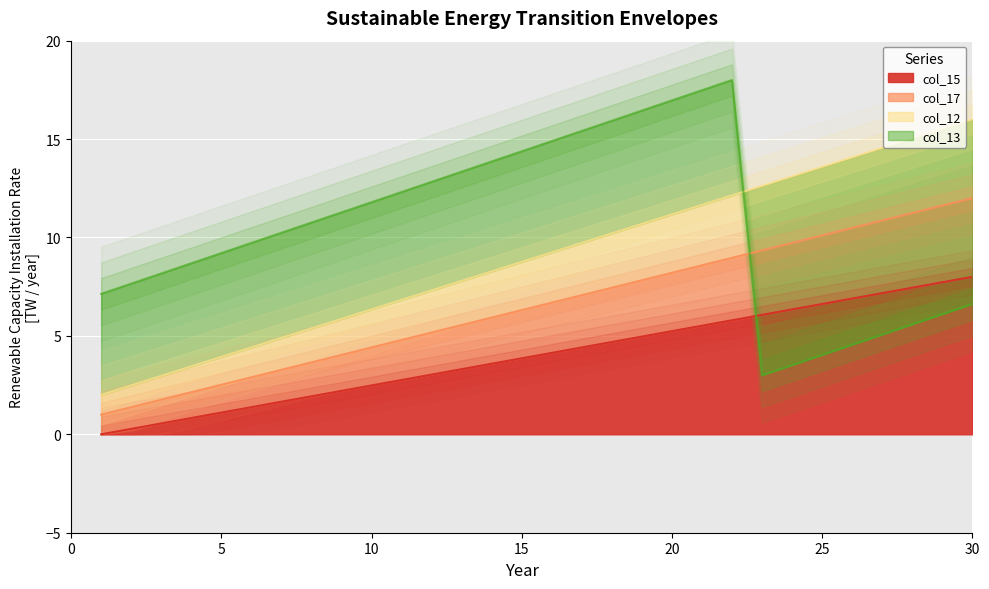

True or false: col_17 has more than 1 points higher than both neighbors.

False